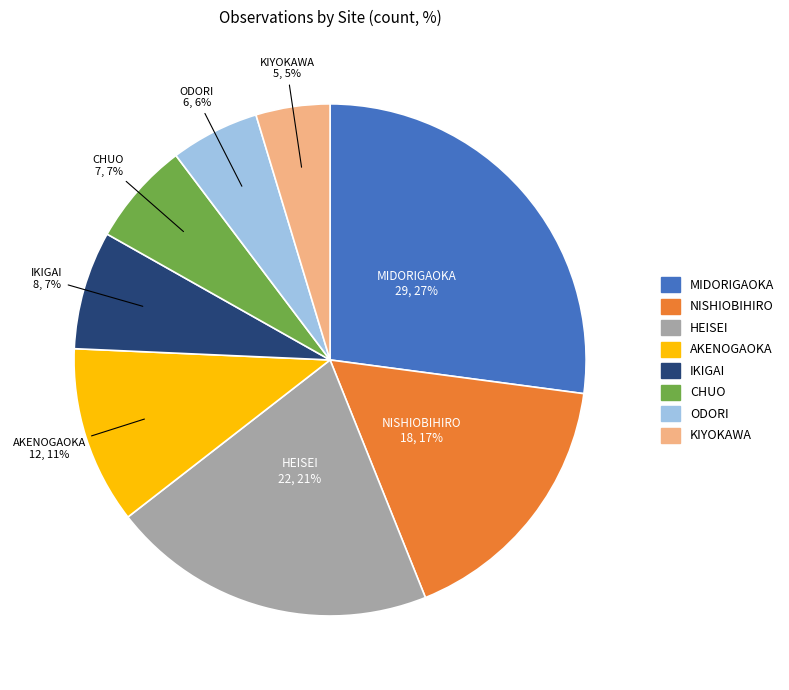

Does any single category account for the majority?

No